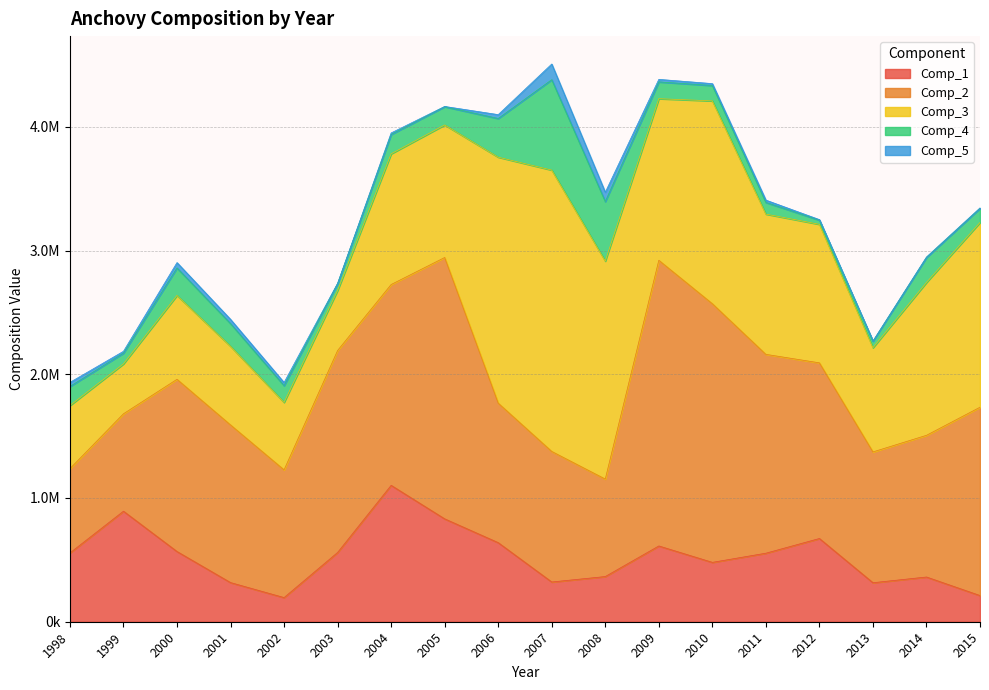

Between 2010 and 2005, which is larger?

2005